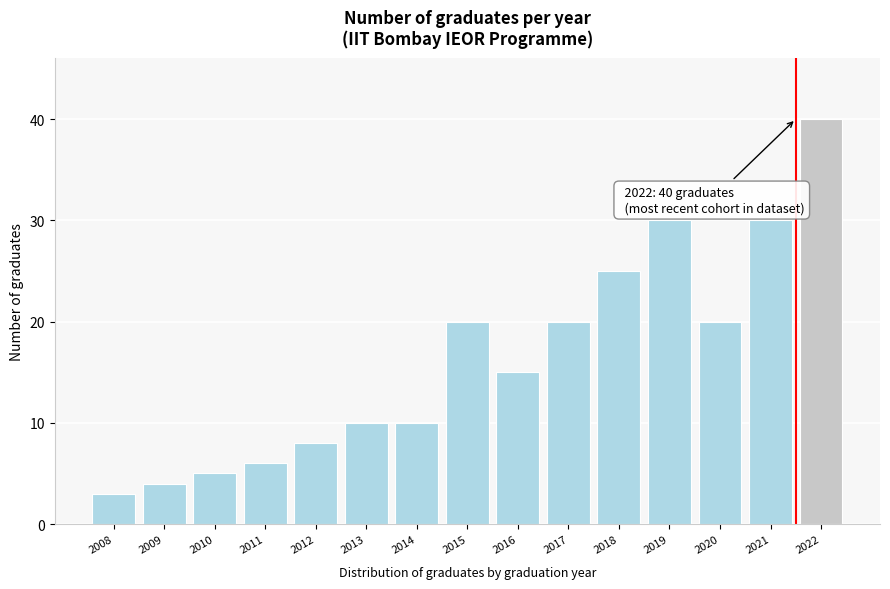

Reading right to left, list all the values displayed in this chart.

2022=40	2021=30	2020=20	2019=30	2018=25	2017=20	2016=15	2015=20	2014=10	2013=10	2012=8	2011=6	2010=5	2009=4	2008=3